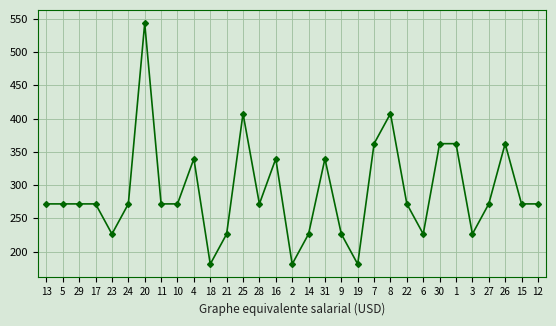

Does the chart have visible grid lines?

Yes